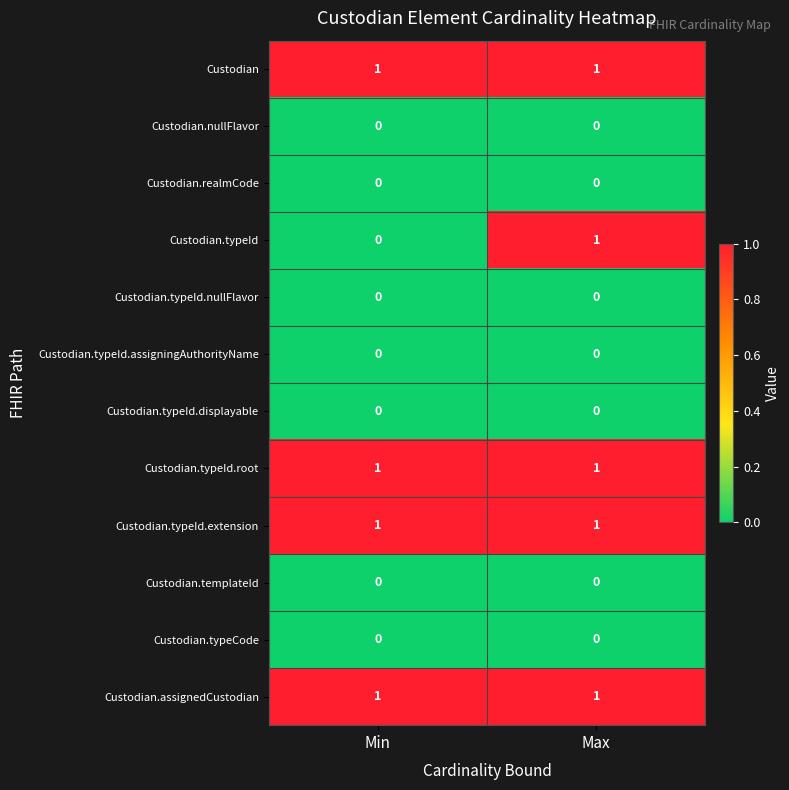

Reading left to right, what are all the values shown in this chart?

Custodian: 1	1
Custodian.nullFlavor: 0	0
Custodian.realmCode: 0	0
Custodian.typeId: 0	1
Custodian.typeId.nullFlavor: 0	0
Custodian.typeId.assigningAuthorityName: 0	0
Custodian.typeId.displayable: 0	0
Custodian.typeId.root: 1	1
Custodian.typeId.extension: 1	1
Custodian.templateId: 0	0
Custodian.typeCode: 0	0
Custodian.assignedCustodian: 1	1